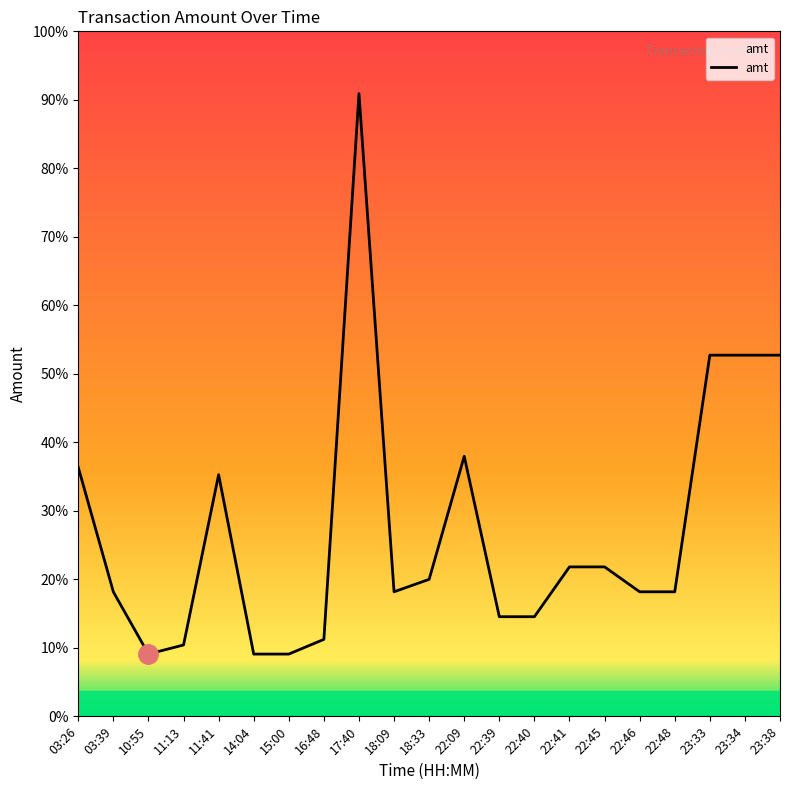

Does the chart have visible grid lines?

No